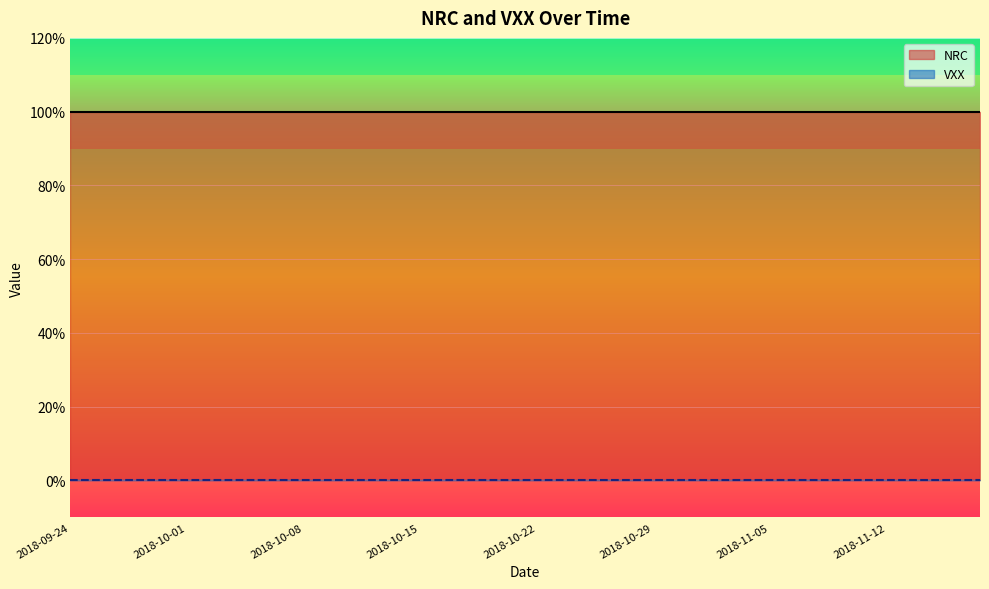

Which series has the largest range (max minus min)?

NRC